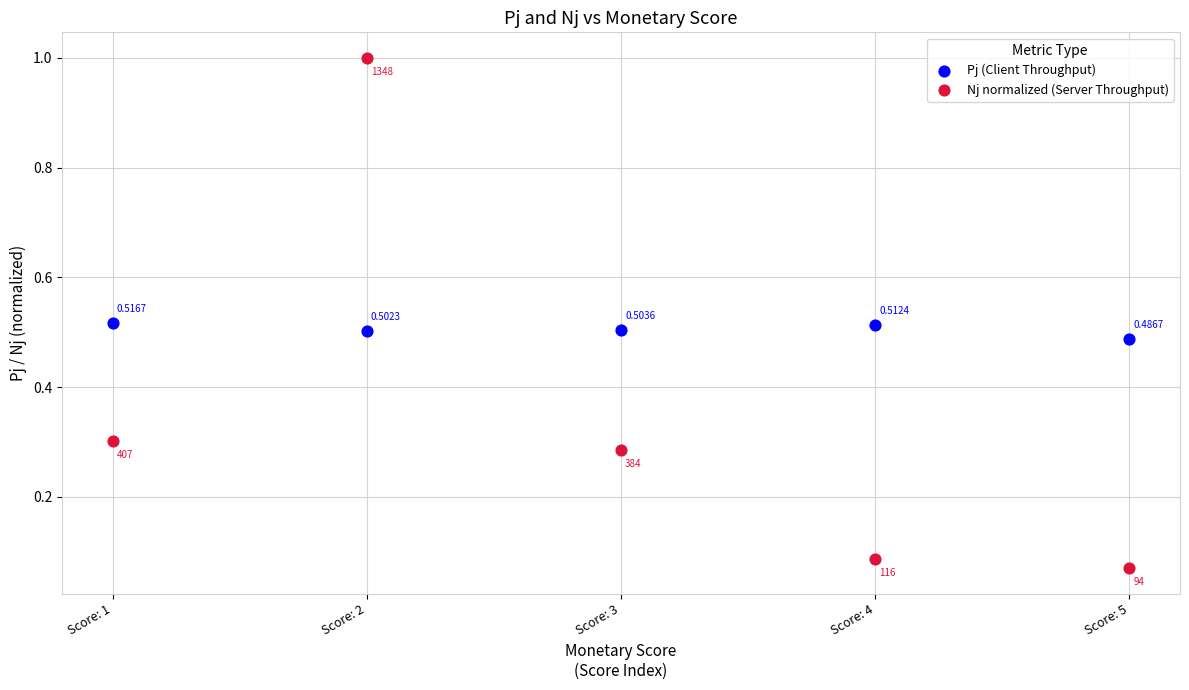

Across all data points, what is the average Y value?

0.4